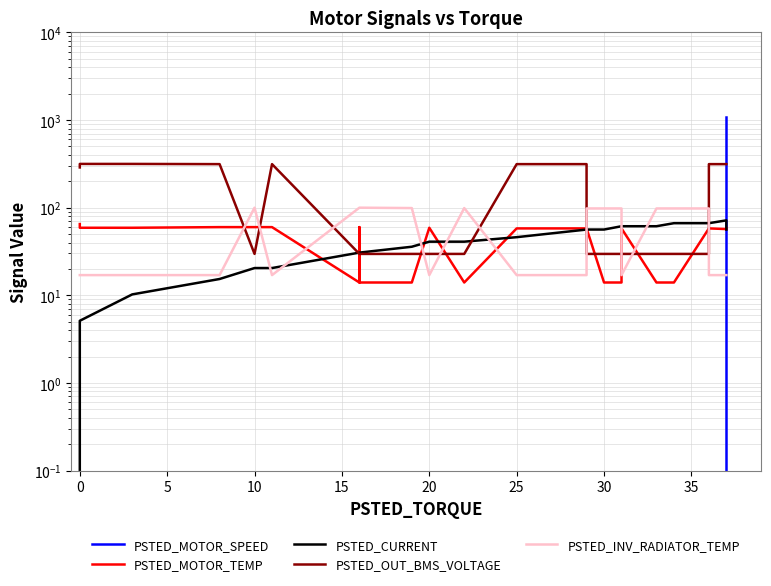

Rank the series by their maximum value, from lowest to highest.

PSTED_MOTOR_TEMP, PSTED_CURRENT, PSTED_INV_RADIATOR_TEMP, PSTED_OUT_BMS_VOLTAGE, PSTED_MOTOR_SPEED